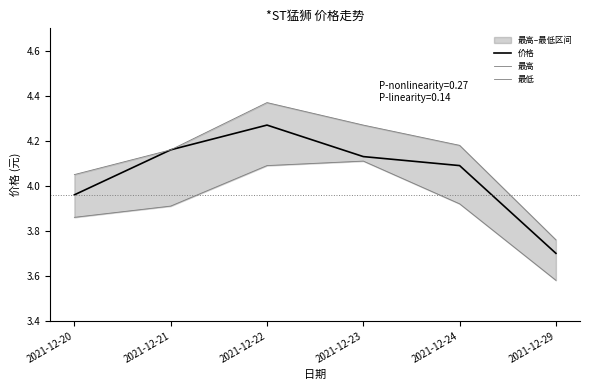

What is the difference between the 价格 values at 2021-12-22 and 2021-12-24?

0.2